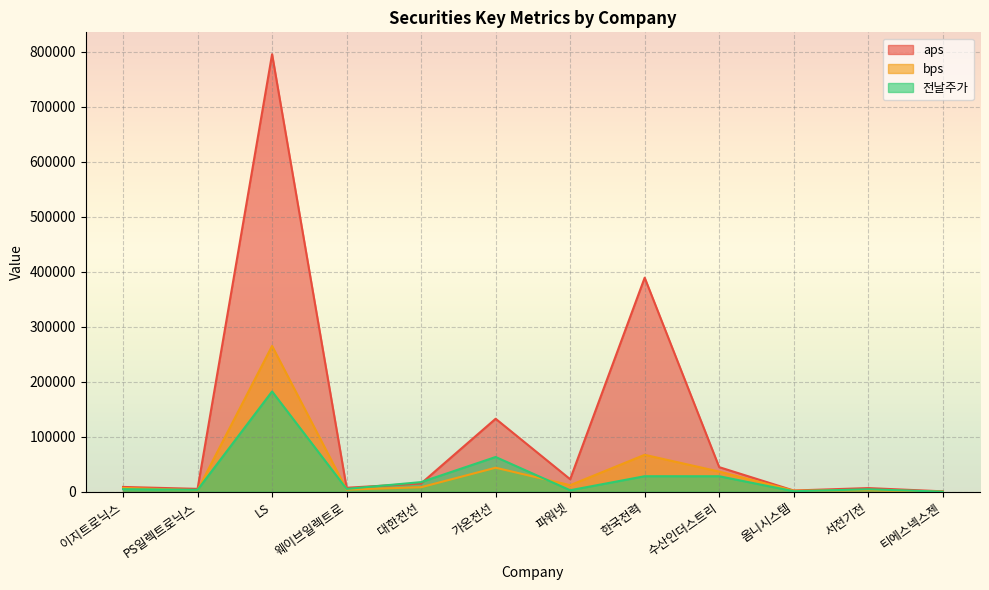

At which label does bps first exceed 8250?

LS